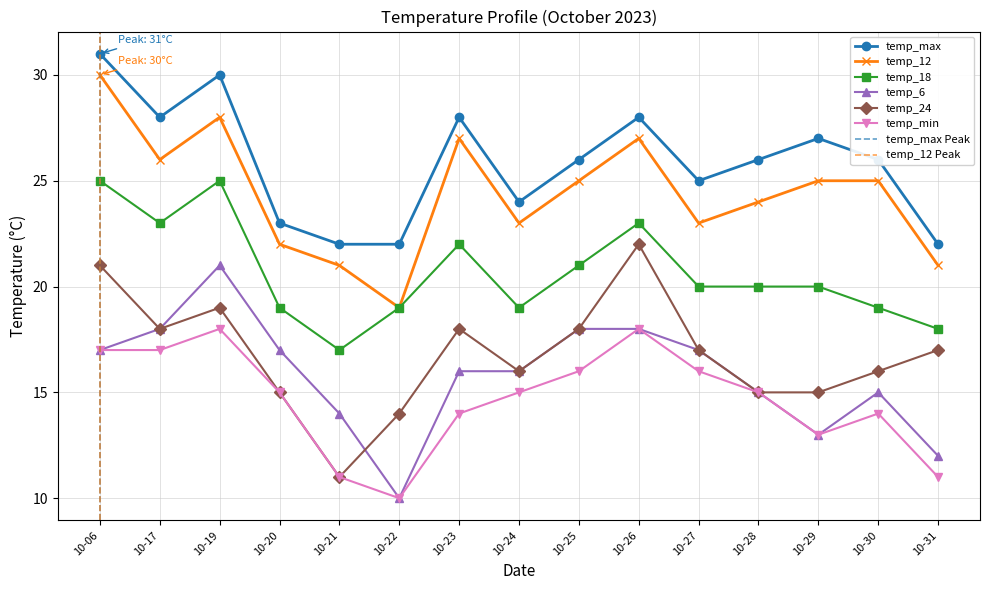

How many temp_max values are between 23 and 28?

10